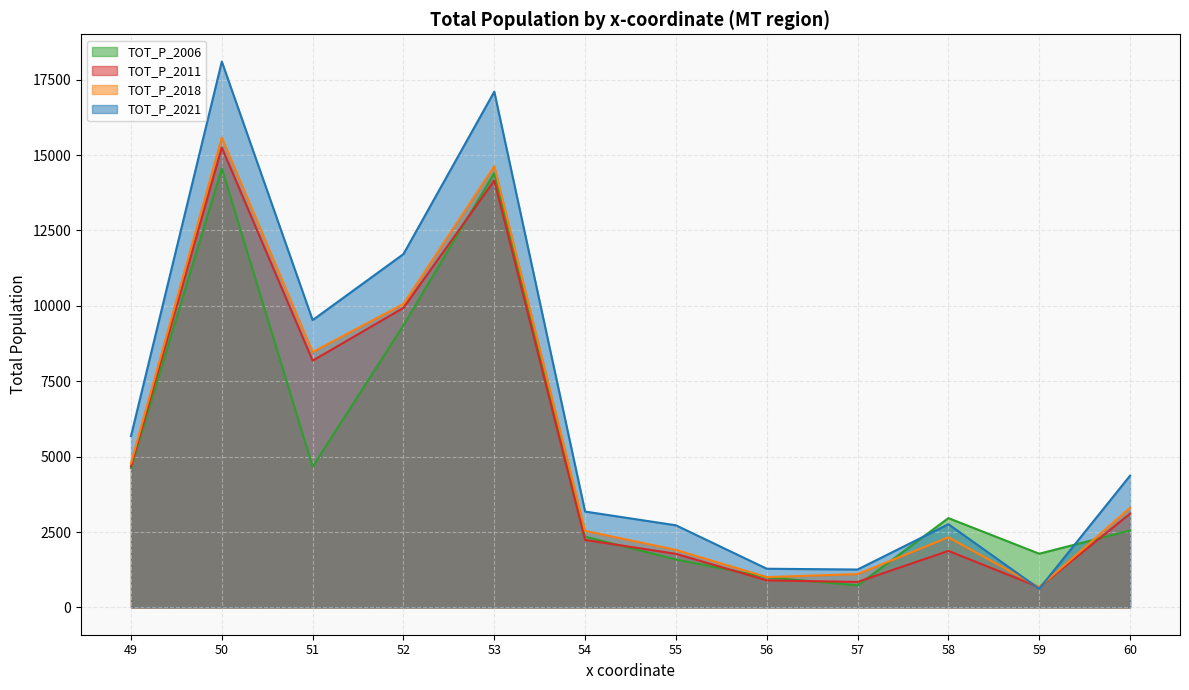

Reading left to right, list all the values displayed in this chart.

TOT_P_2006: 49=4623	50=14555	51=4666	52=9356	53=14399	54=2346	55=1589	56=1000	57=730	58=2962	59=1781	60=2550
TOT_P_2011: 49=4678	50=15248	51=8182	52=9933	53=14155	54=2238	55=1777	56=897	57=845	58=1874	59=672	60=3109
TOT_P_2018: 49=4781	50=15578	51=8468	52=10063	53=14630	54=2540	55=1907	56=1006	57=1106	58=2325	59=671	60=3304
TOT_P_2021: 49=5681	50=18099	51=9527	52=11716	53=17101	54=3179	55=2723	56=1283	57=1257	58=2759	59=619	60=4369